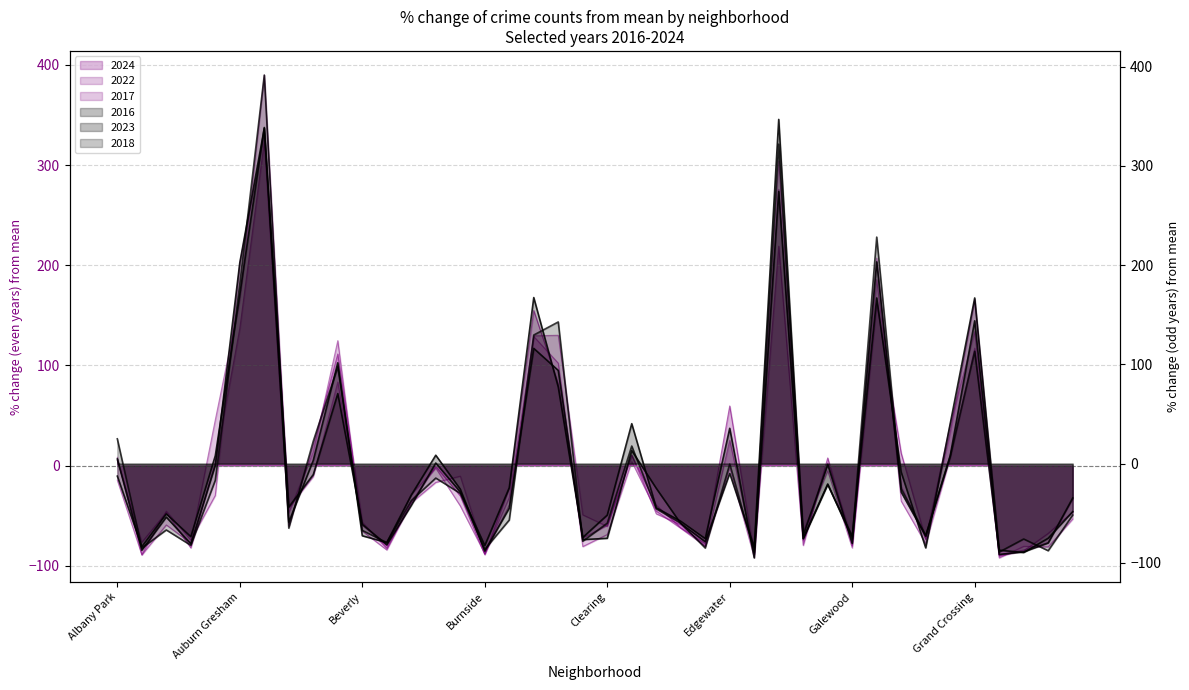

What is the greatest value displayed?

391.6